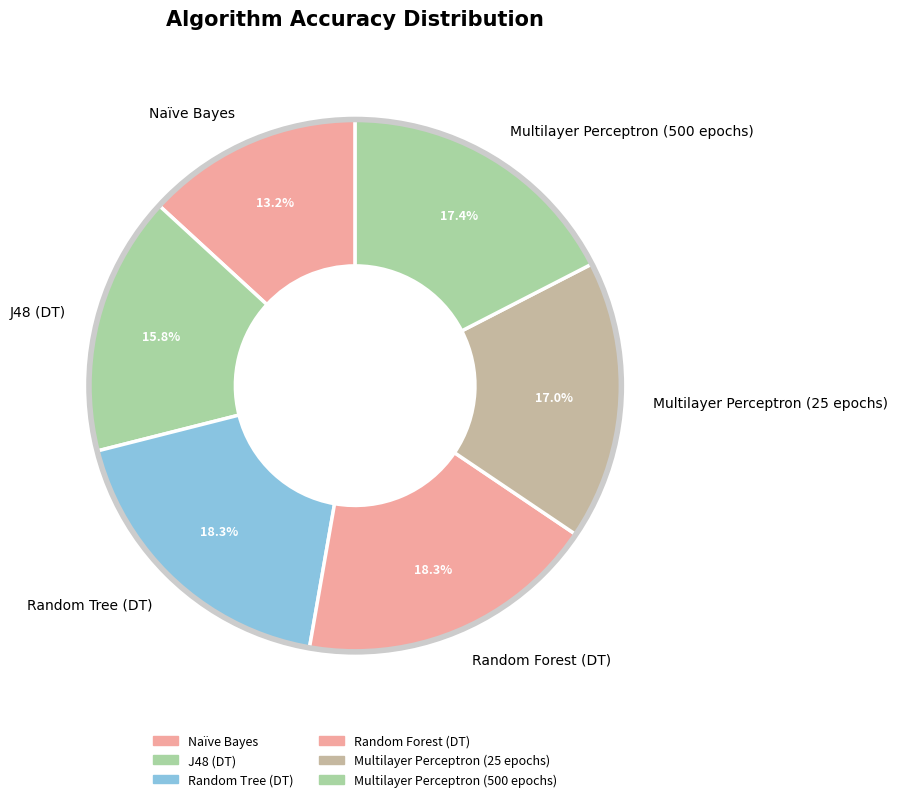

How many segments does this pie chart have?

6